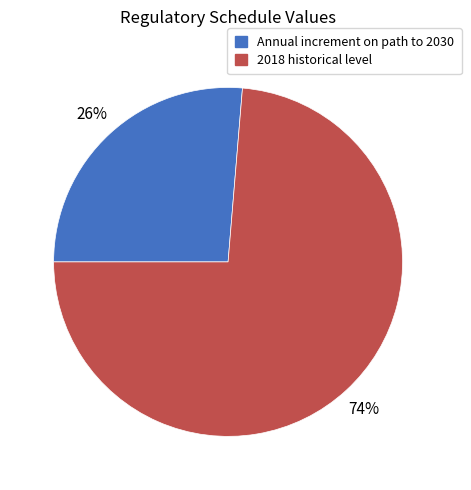

Rank the categories by value from lowest to highest.

Annual increment on path to 2030, 2018 historical level